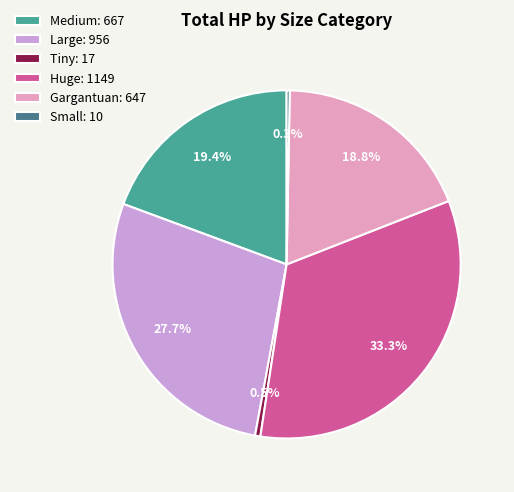

Between Large: 956 and Huge: 1149, which is larger?

Huge: 1149